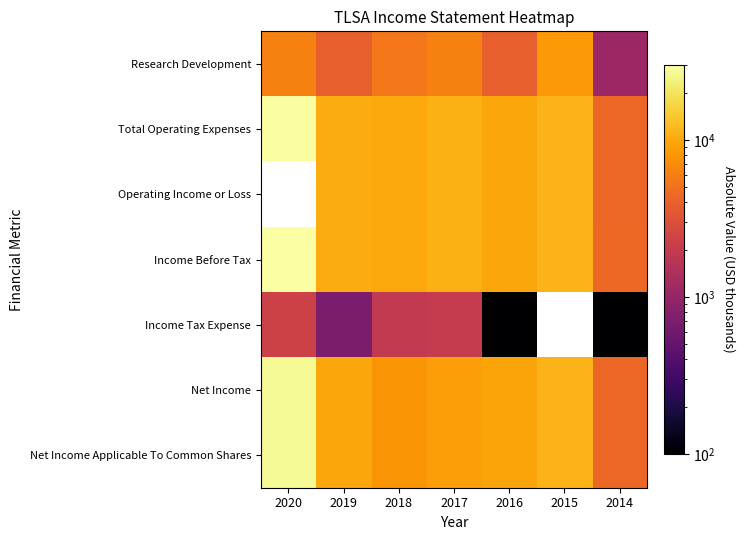

What is the spread (max minus min) of values at 2015?

3100.0